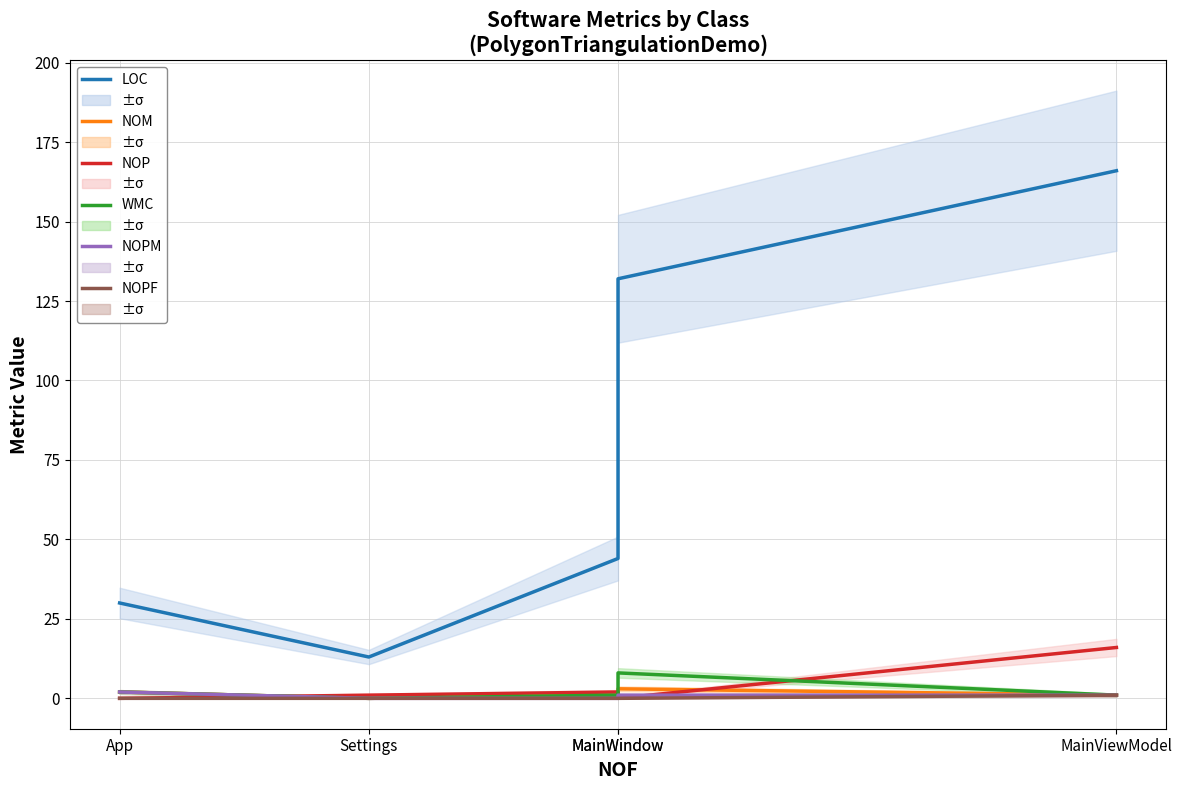

What is the label of the 4th point from the right?

Settings